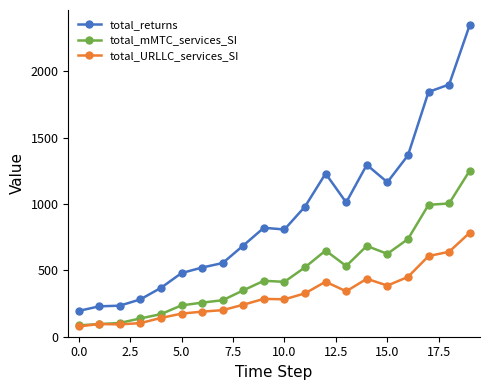

Which series has the largest range (max minus min)?

total_returns